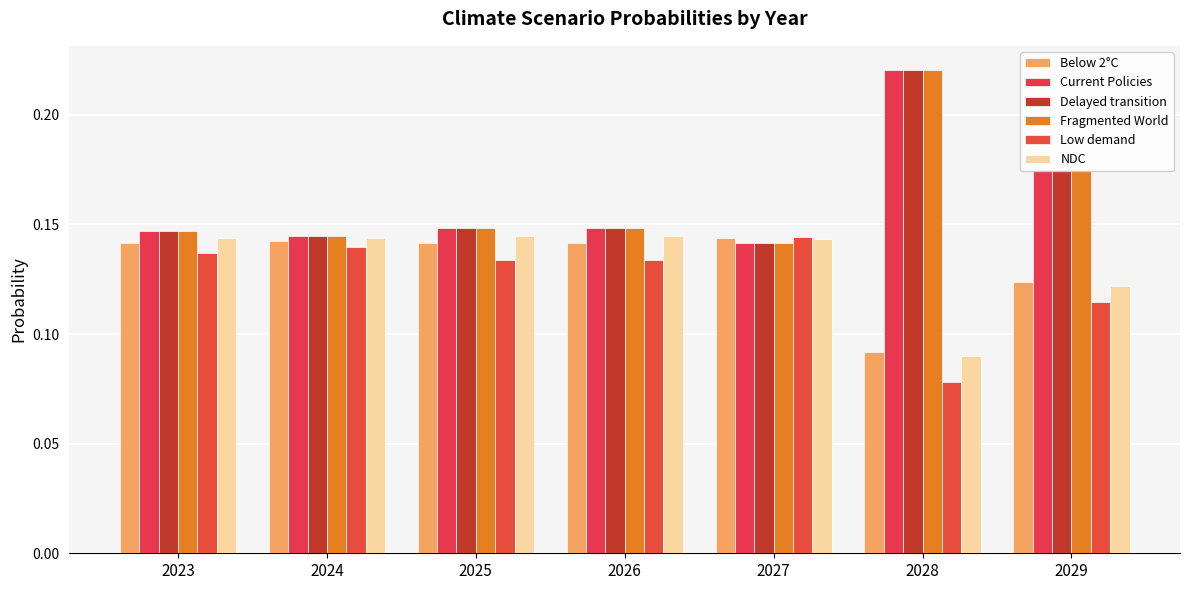

How many bars are there in total?

42